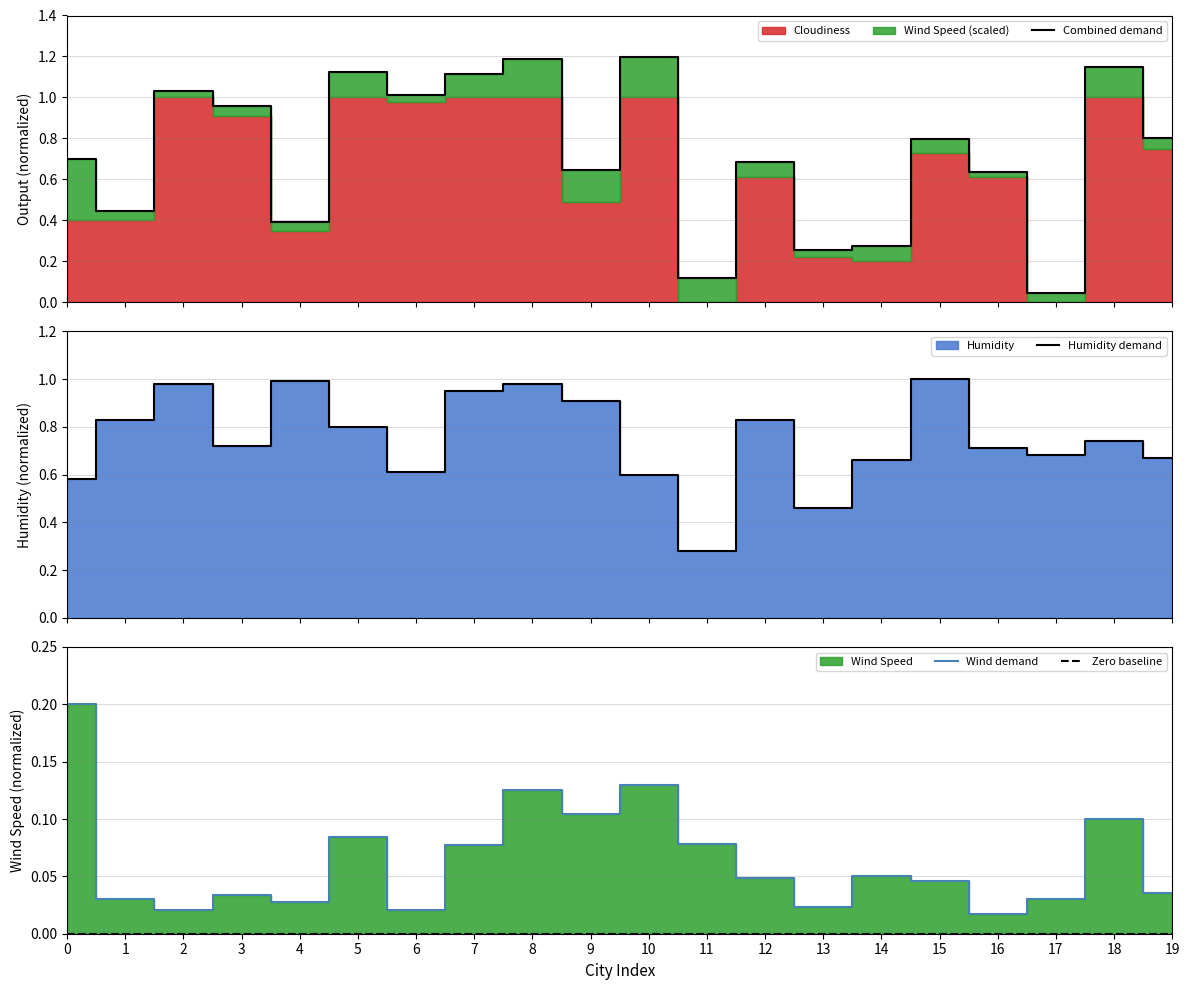

Where is Humidity demand nearest to the value 0?

11